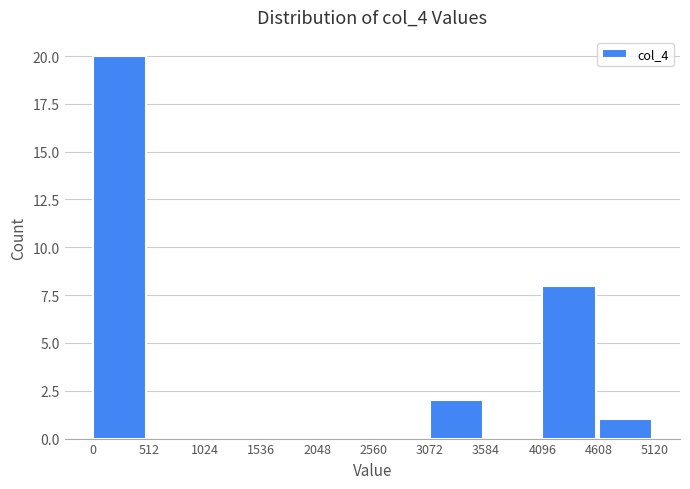

Reading left to right, list every bar in this chart as the range it spans on the x-axis followed by its height. The values are not printed on the chart, so give them approximately, as read against the axis.

0 to 512: 20
512 to 1024: 0
1024 to 1536: 0
1536 to 2048: 0
2048 to 2560: 0
2560 to 3072: 0
3072 to 3584: 2
3584 to 4096: 0
4096 to 4608: 8
4608 to 5120: 1